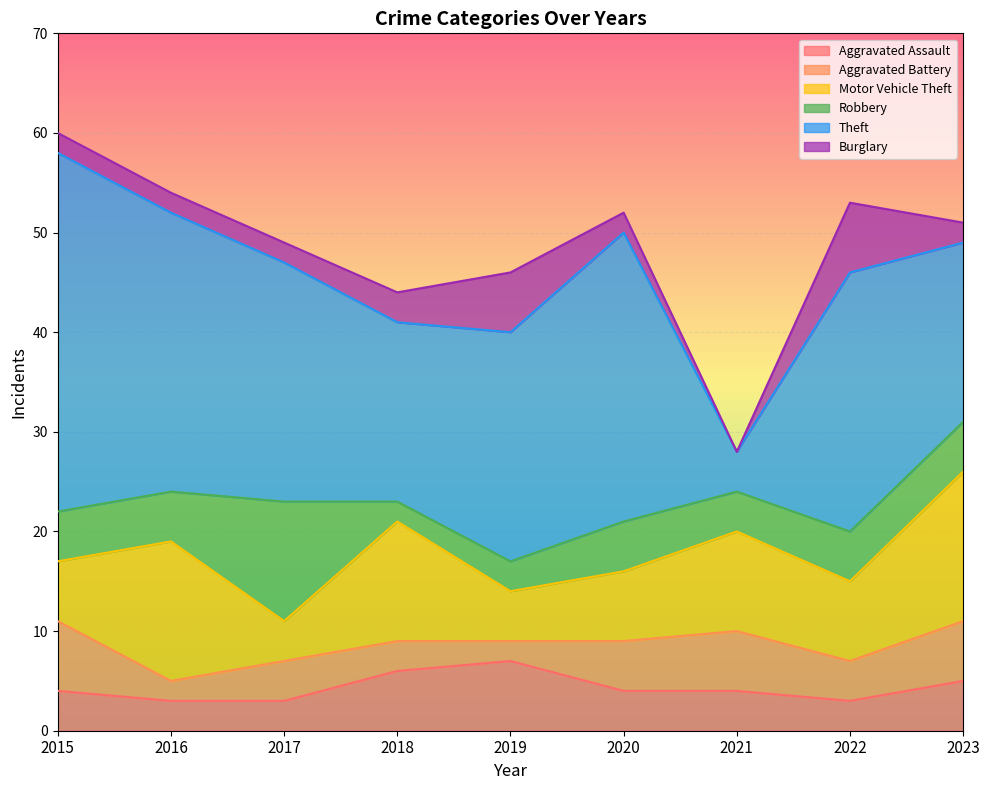

Count the number of categories in the chart.

9